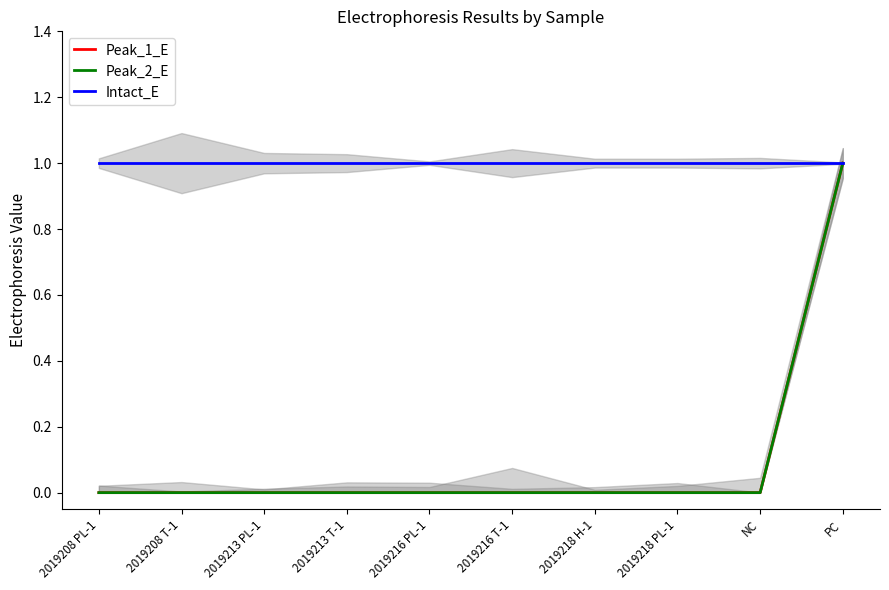

What is the value of the Intact_E point at the 4th from the left?

1